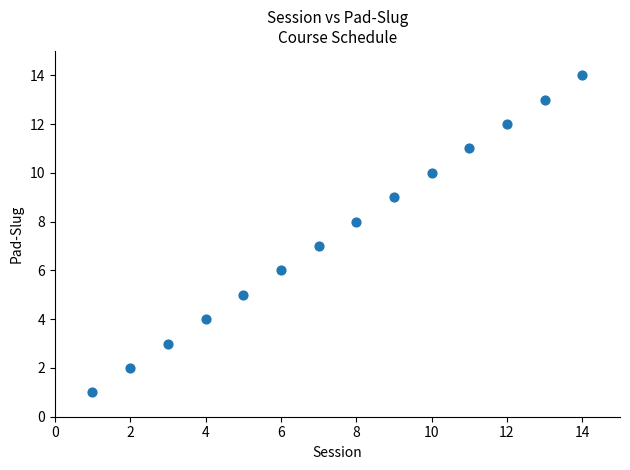

What is the range of X values (max minus min)?

13